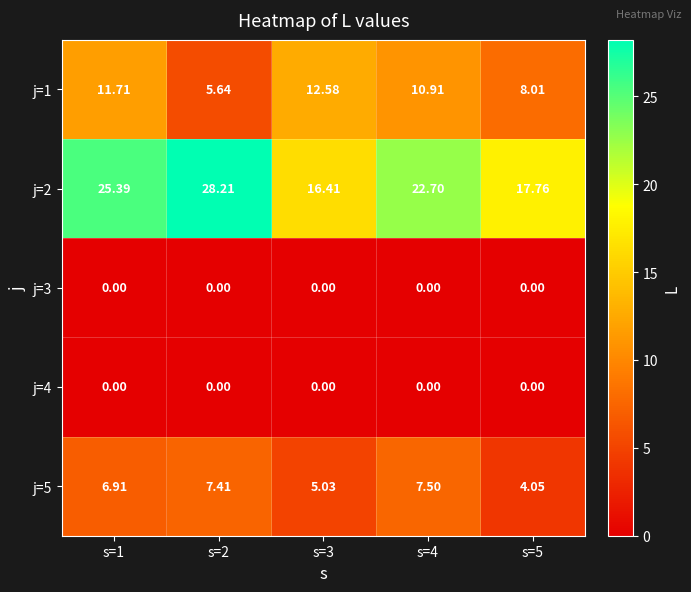

Is the value of j=4 at s=2 greater than the value of j=5 at s=3?

No